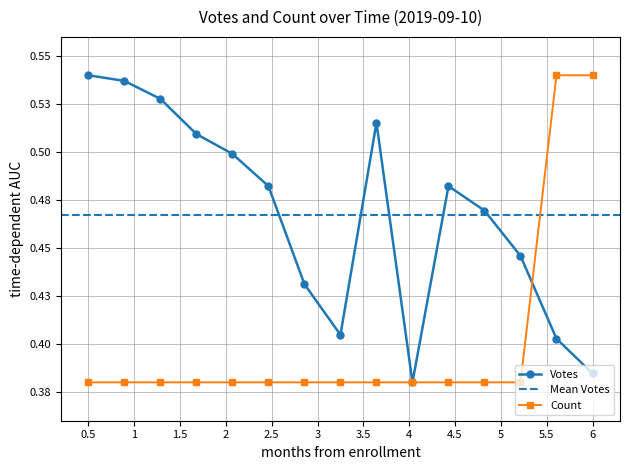

Rank the series by their maximum value, from highest to lowest.

Votes, Count